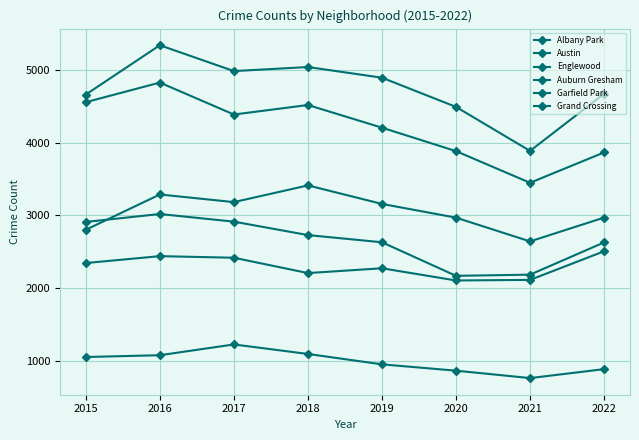

Reading left to right, what are all the values shown in this chart?

Albany Park: 2015=1049	2016=1074	2017=1222	2018=1091	2019=948	2020=861	2021=759	2022=882
Austin: 2015=4663	2016=5342	2017=4986	2018=5042	2019=4895	2020=4493	2021=3887	2022=4674
Englewood: 2015=4558	2016=4828	2017=4388	2018=4519	2019=4207	2020=3884	2021=3448	2022=3866
Auburn Gresham: 2015=2909	2016=3018	2017=2913	2018=2728	2019=2629	2020=2167	2021=2183	2022=2627
Garfield Park: 2015=2801	2016=3287	2017=3182	2018=3412	2019=3157	2020=2968	2021=2641	2022=2969
Grand Crossing: 2015=2343	2016=2438	2017=2416	2018=2205	2019=2271	2020=2103	2021=2111	2022=2505